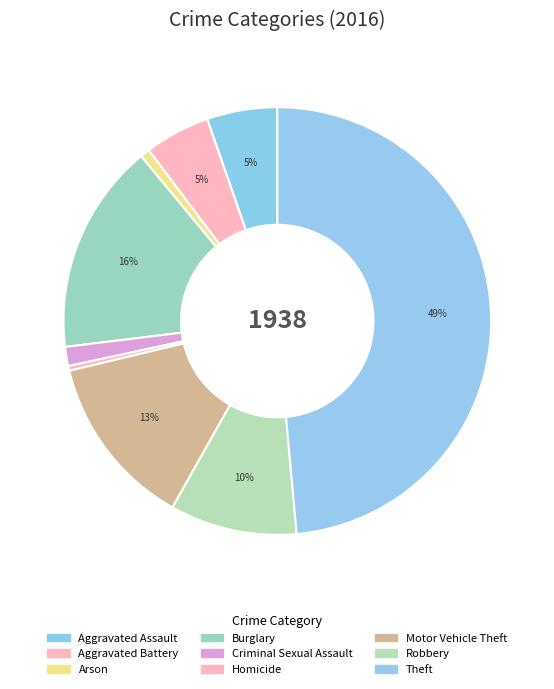

How many segments does this pie chart have?

9